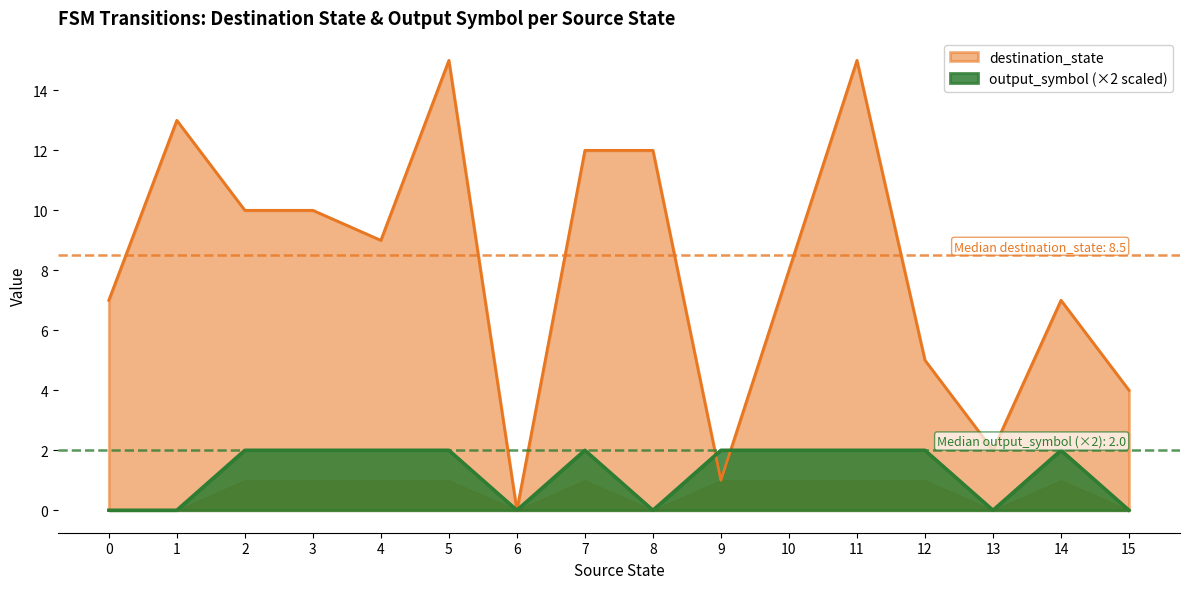

What is the value of the output_symbol_a point at the 6th from the left?

2